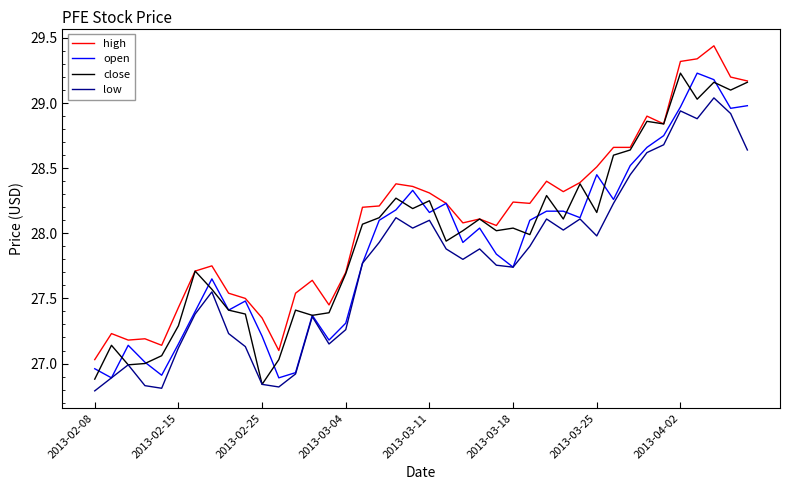

How many lines are shown in the chart?

4